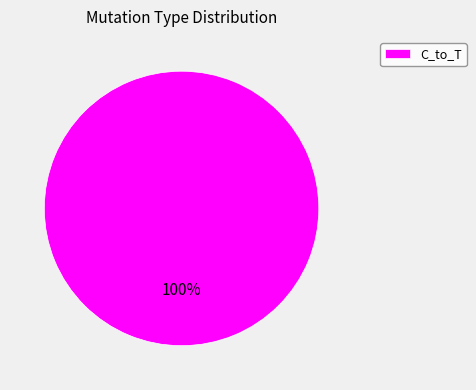

How many slices are in this pie chart?

1